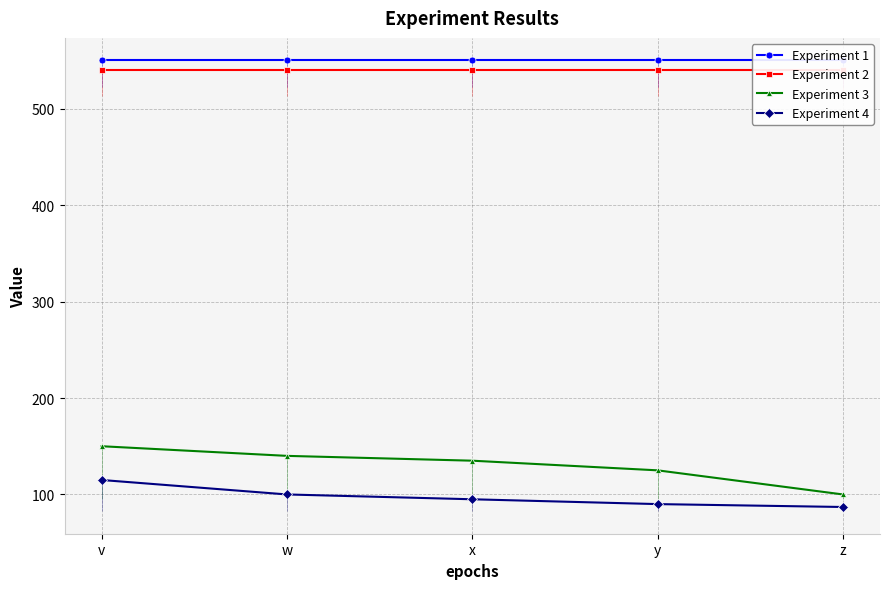

What is the total value across all series at y?

1305